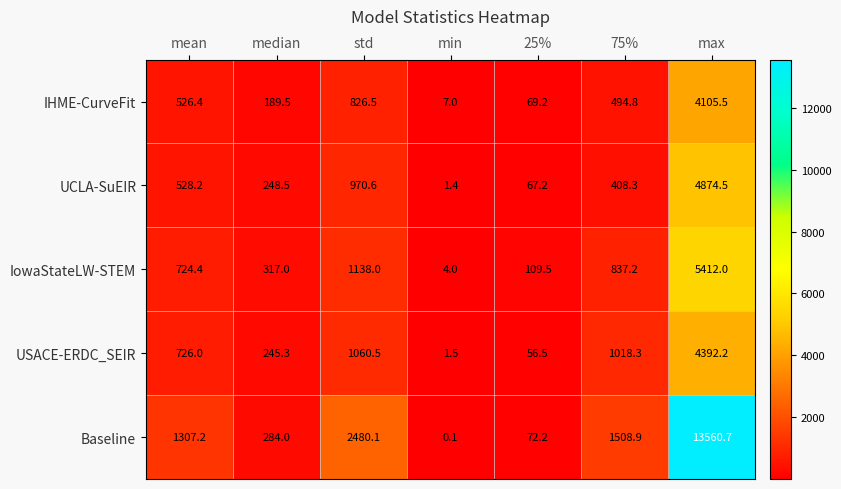

What value does the UCLA-SuEIR series have at min?

1.4